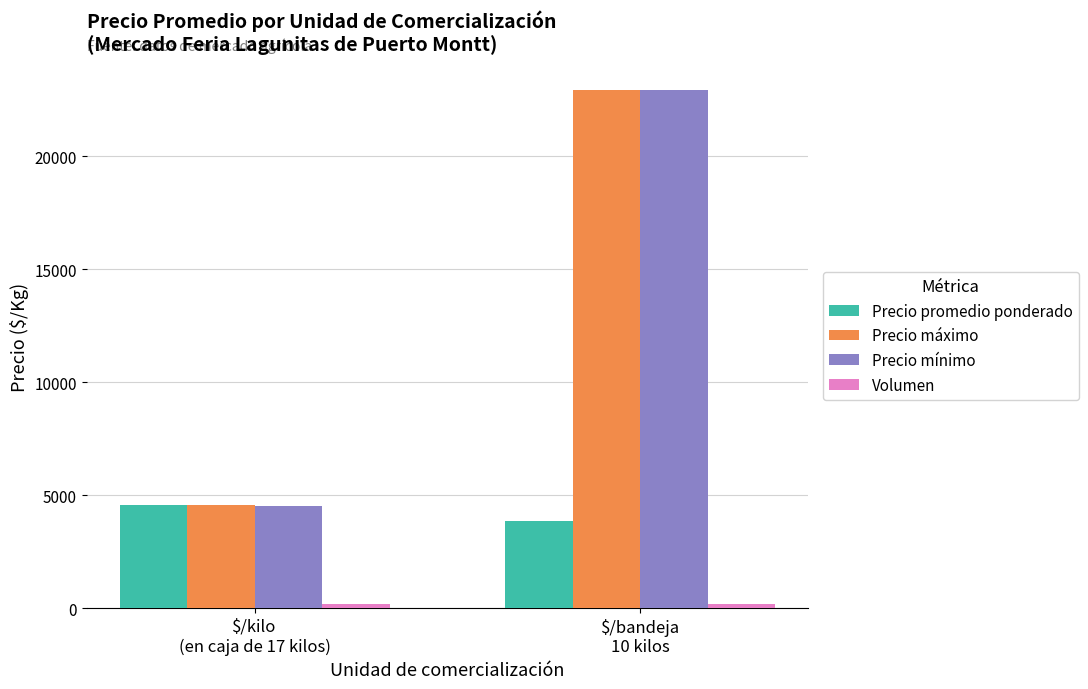

What is the sum of all Precio promedio ponderado values?

8385.1